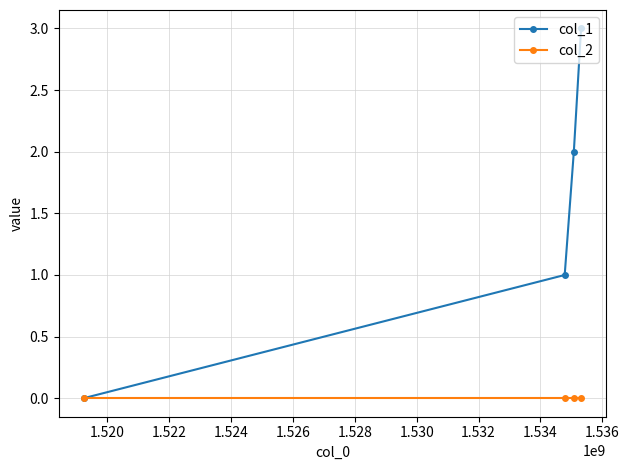

True or false: col_1 has more than 0 points higher than both neighbors.

False